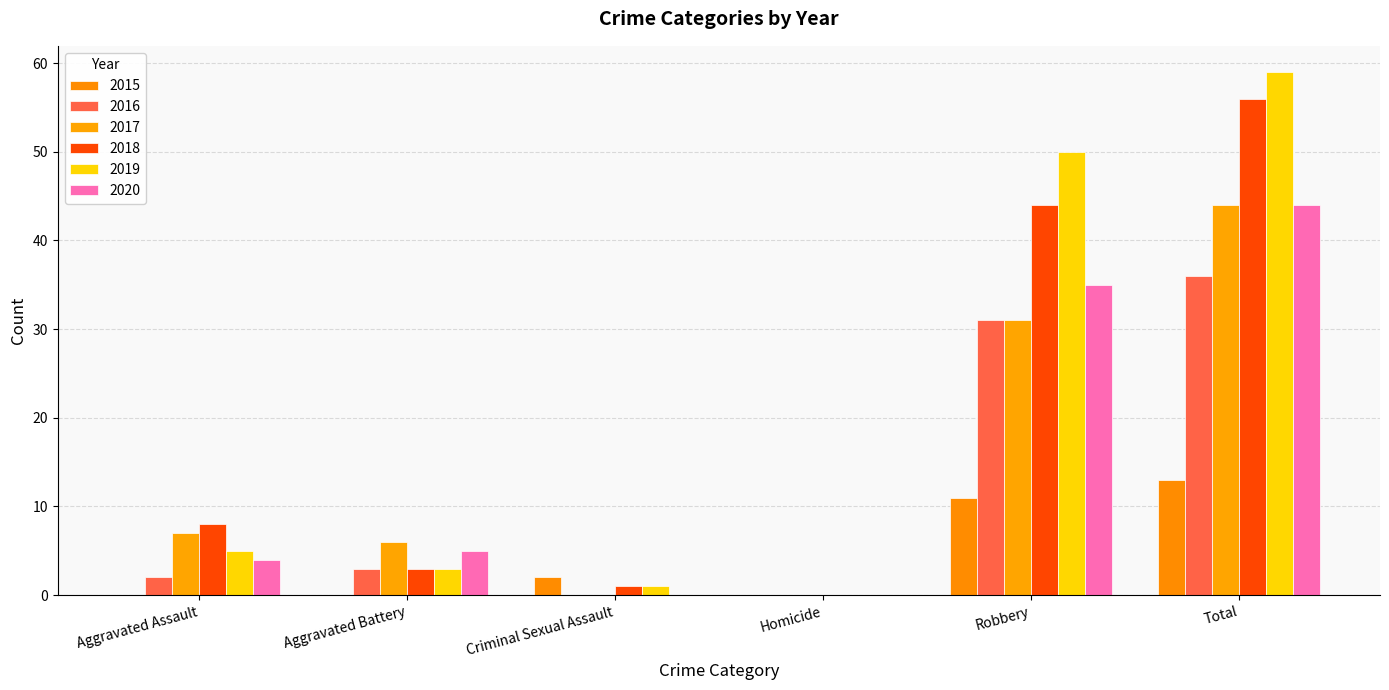

Is the value of 2017 at Aggravated Battery greater than the value of 2020 at Total?

No